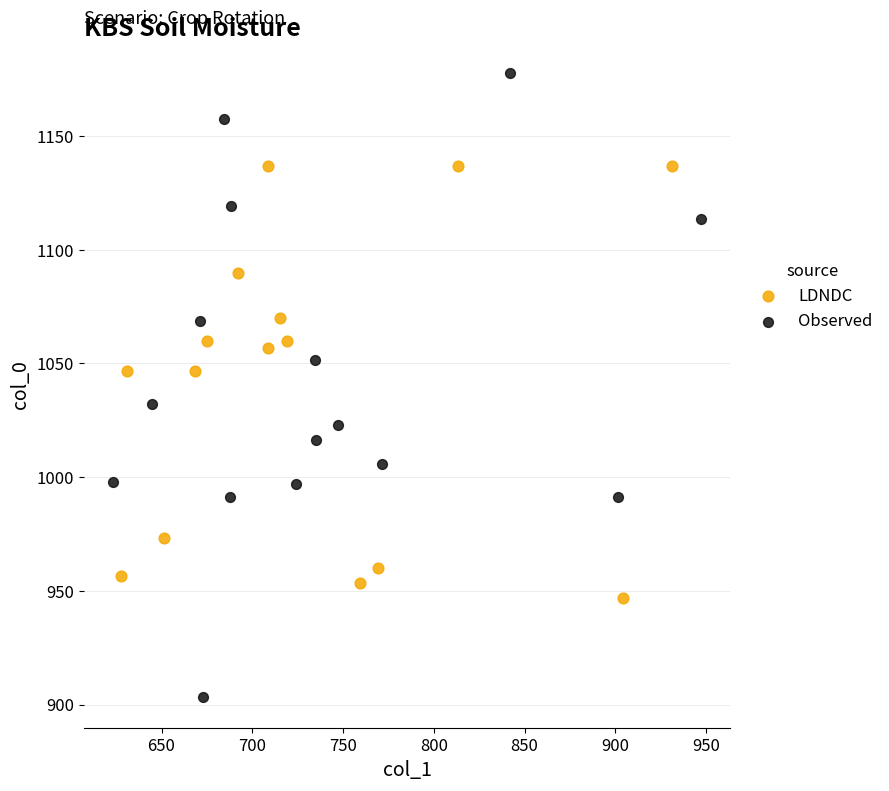

Which series has the widest spread of Y values?

Observed